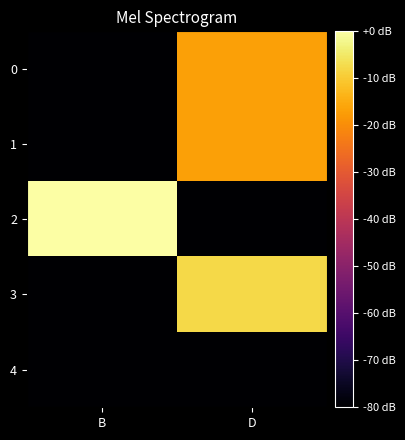

Reading left to right, transcribe all the data shown in this chart.

0: B=-11.6	D=-2.4
1: B=-11.6	D=-2.4
2: B=0.0	D=-11.6
3: B=-11.6	D=-1.1
4: B=-11.6	D=-11.6